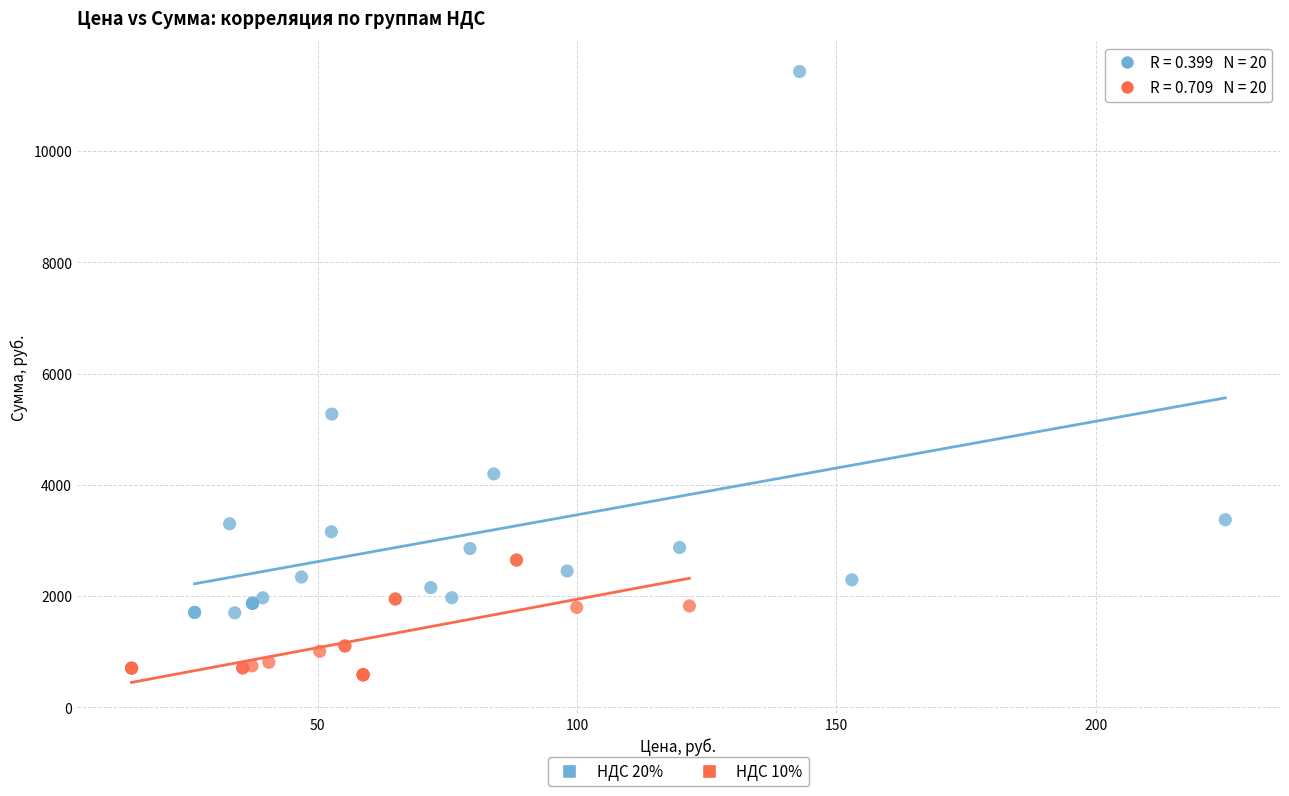

Which series reaches the maximum Y coordinate?

НДС 20%